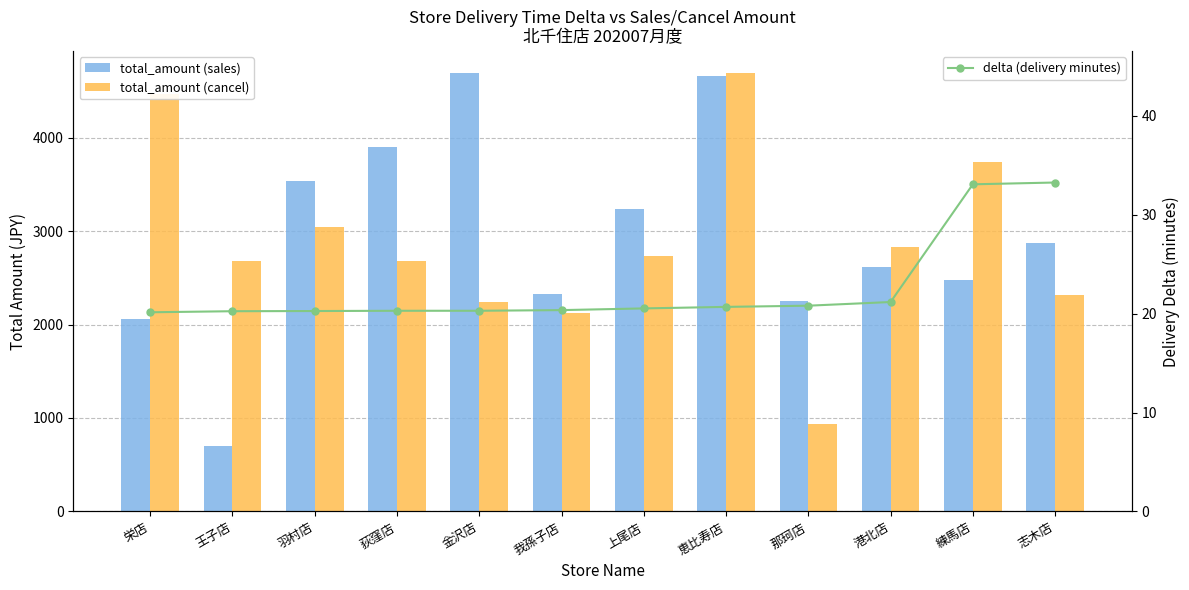

What is the label of the 2nd bar from the left?

王子店